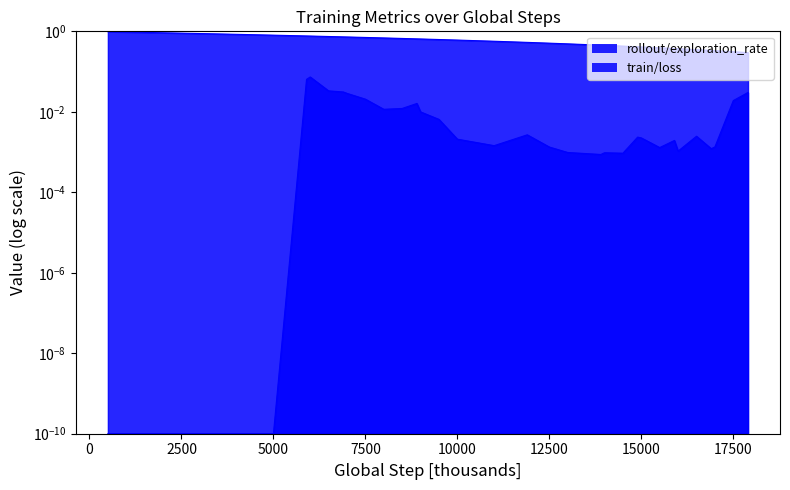

List the series in order of their peak value, lowest first.

train/loss, rollout/exploration_rate